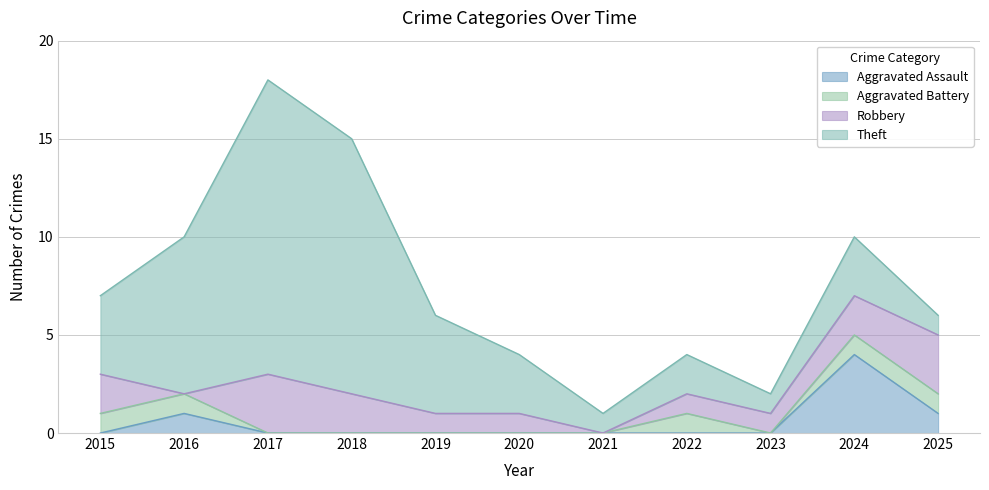

Is the value of Aggravated Assault at 2017 greater than the value of Aggravated Battery at 2020?

No